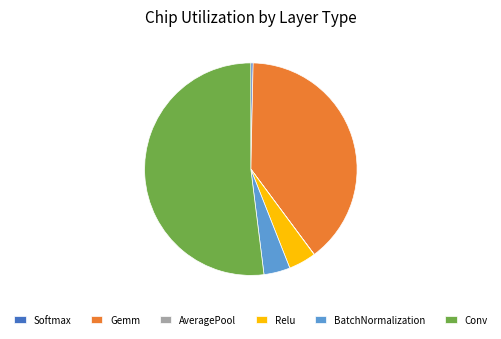

Does any single category account for the majority?

Yes